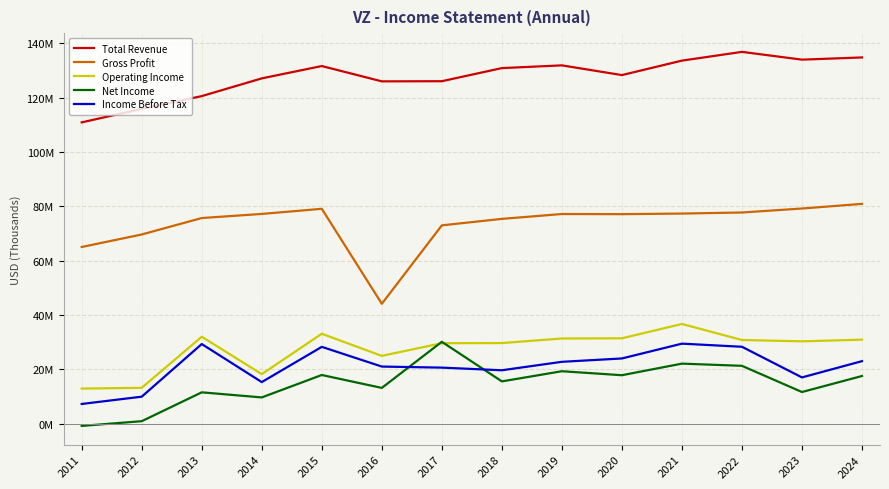

At which label does Operating Income first exceed 30?

2013